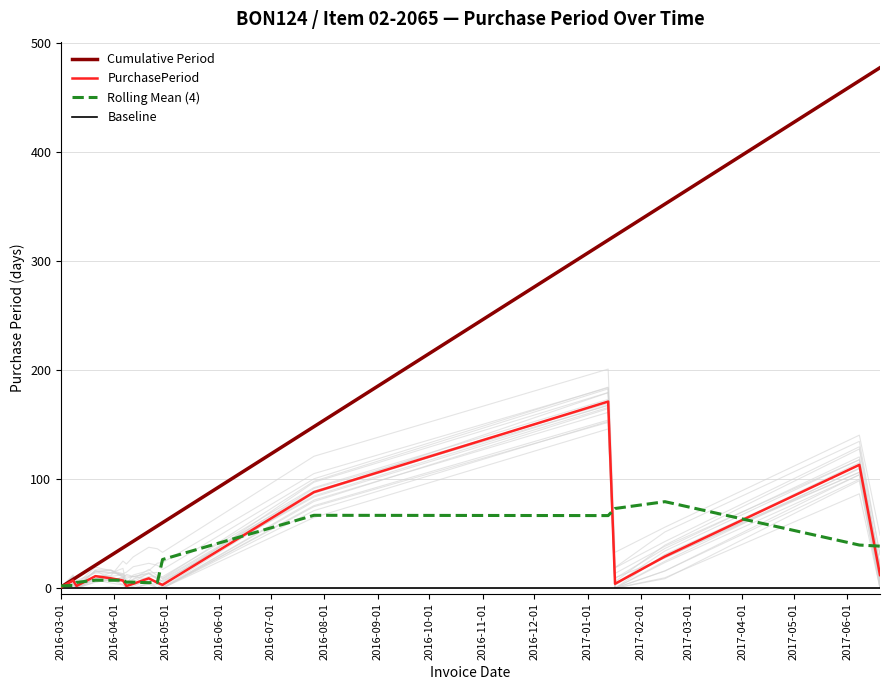

Which series has the largest total across all categories?

Cumulative Period